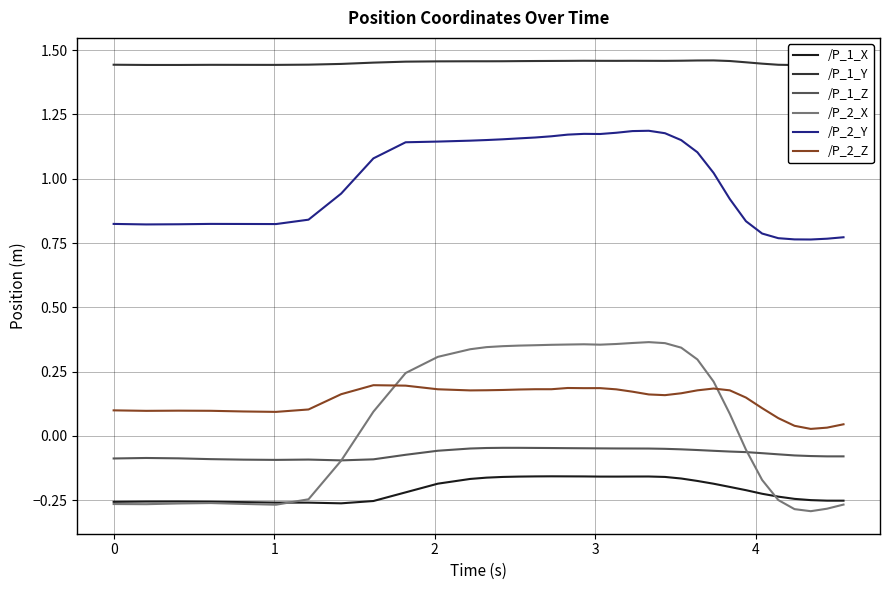

What is the value of the /P_1_Y point at the 25th from the left?

1.5